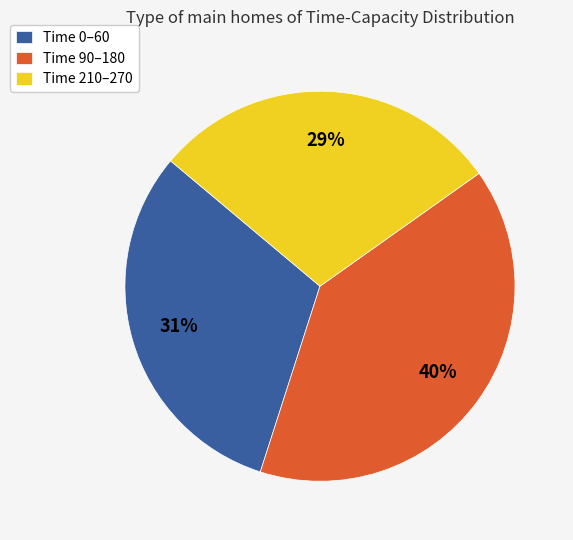

Does Time 90–180 account for over 50% of the chart?

No